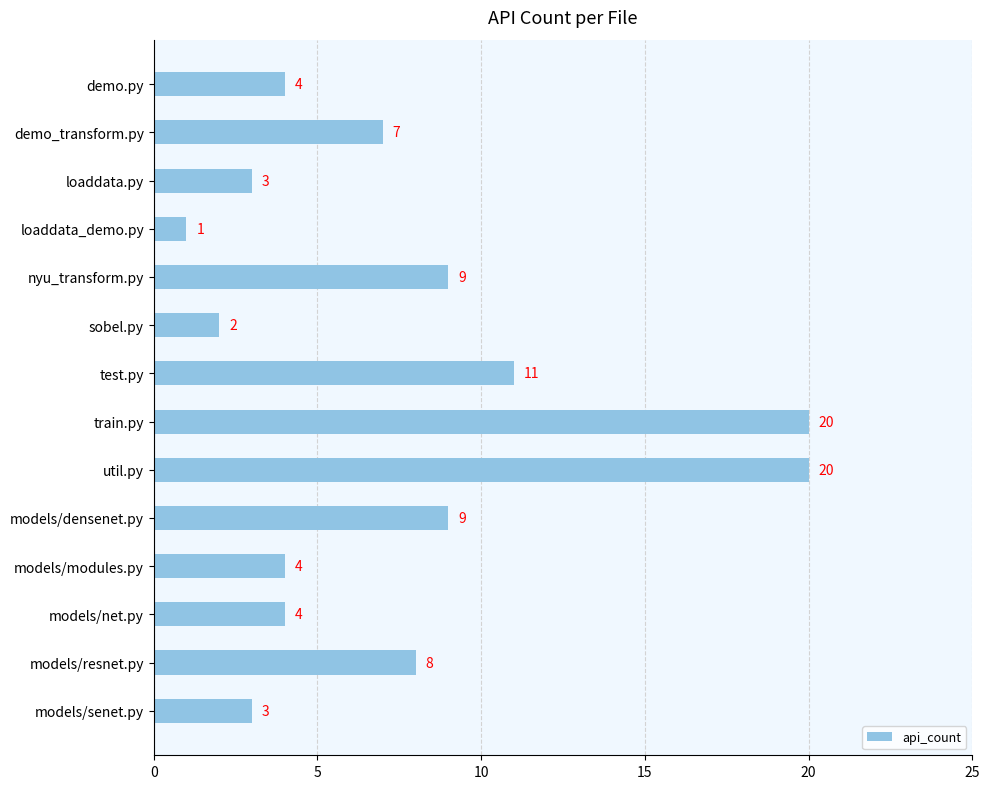

What is the average value?

8